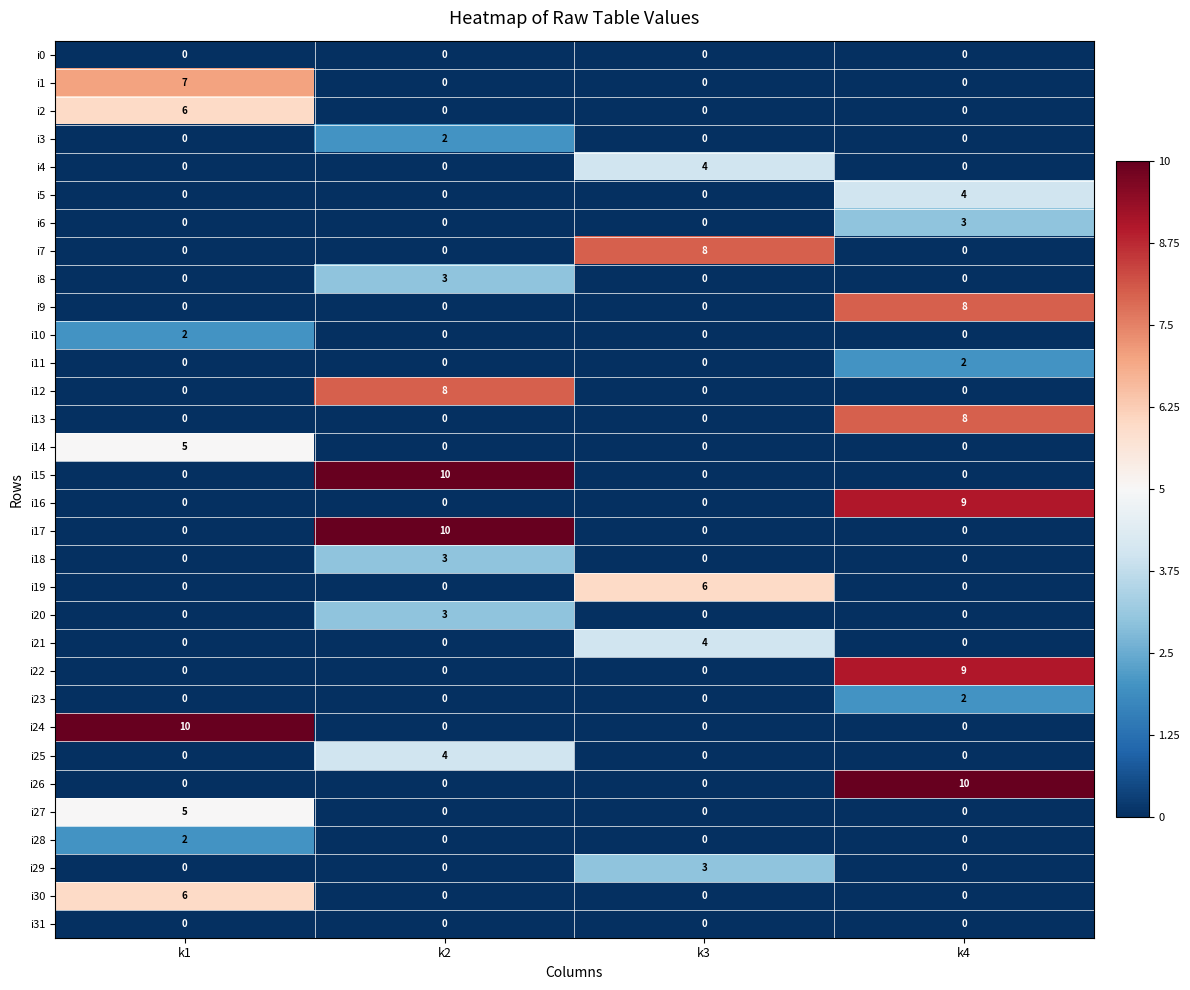

What is the difference between the i6 values at k1 and k4?

3